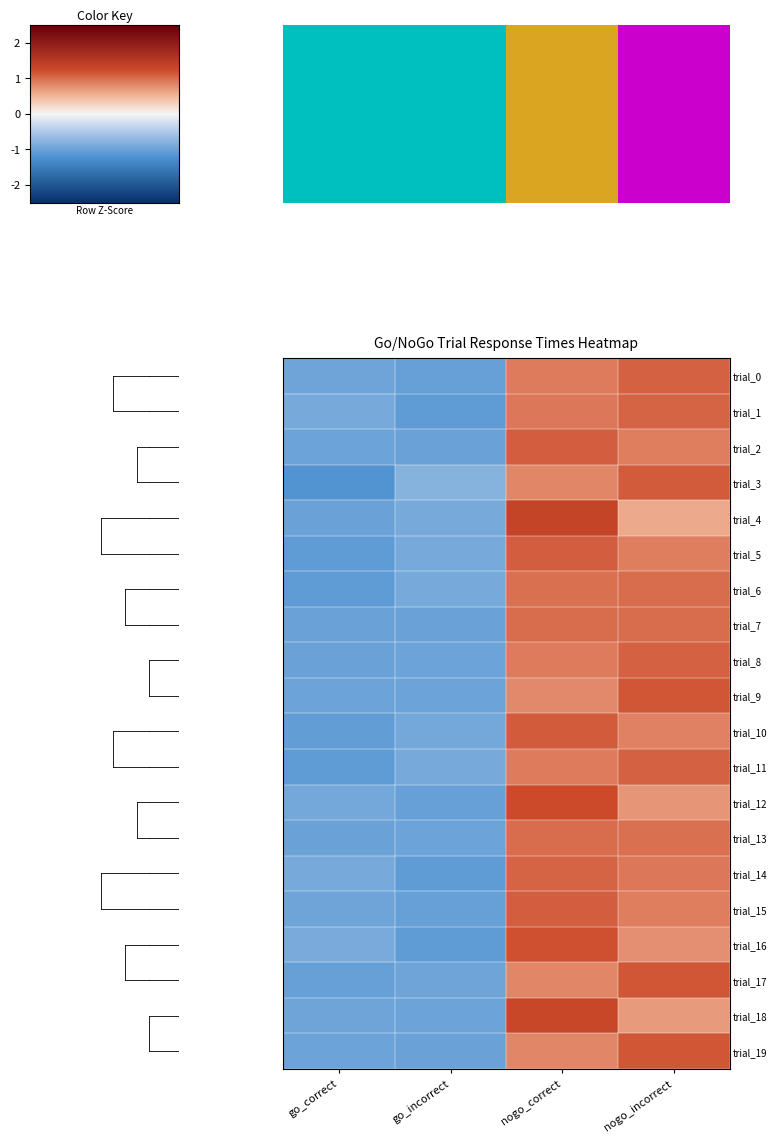

What is the total value across all series at go_correct?

-20.0